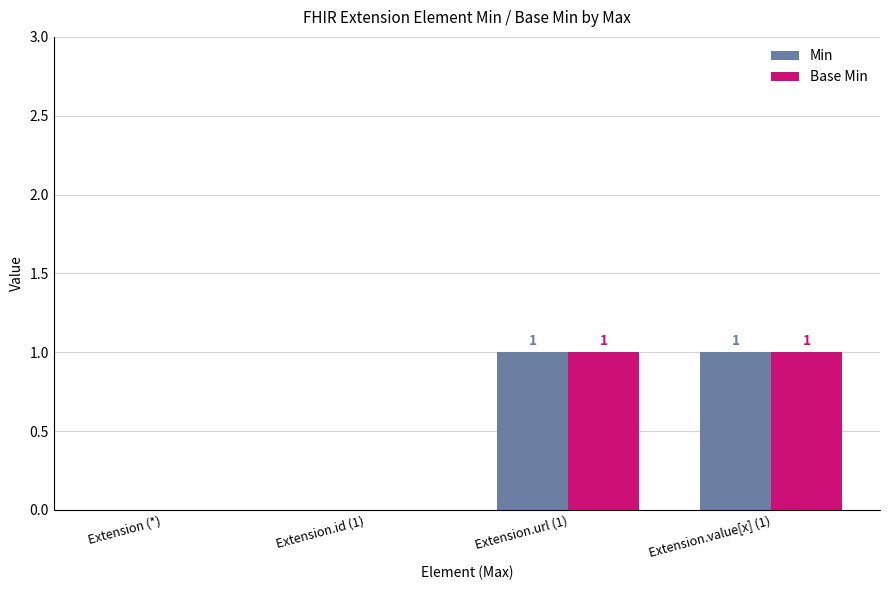

Reading left to right, what are all the values shown in this chart?

Min: 0	0	1	1
Base Min: 0	0	1	1